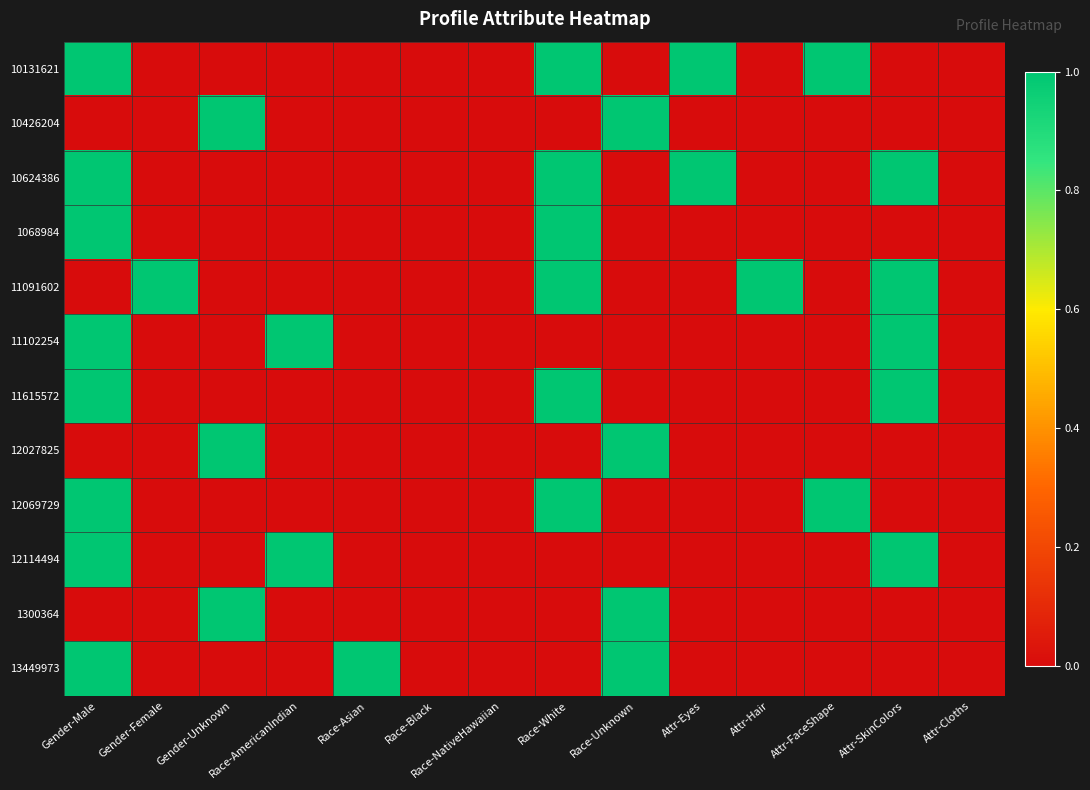

Which series changed the most between Race-Asian and Attr-Cloths?

13449973